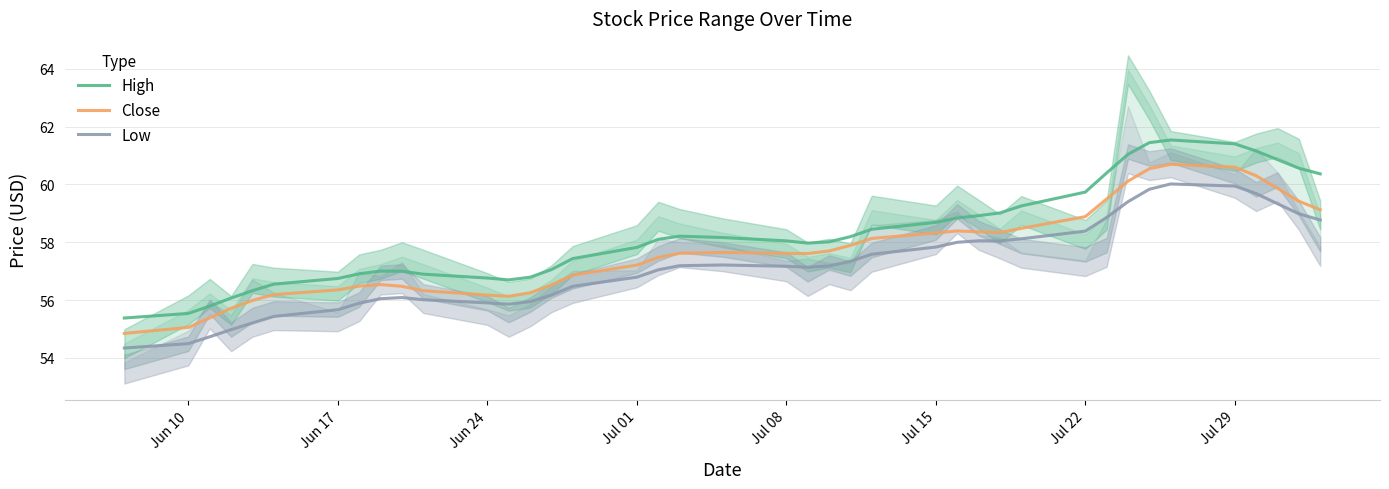

What is the highest value of the Close series?

60.7